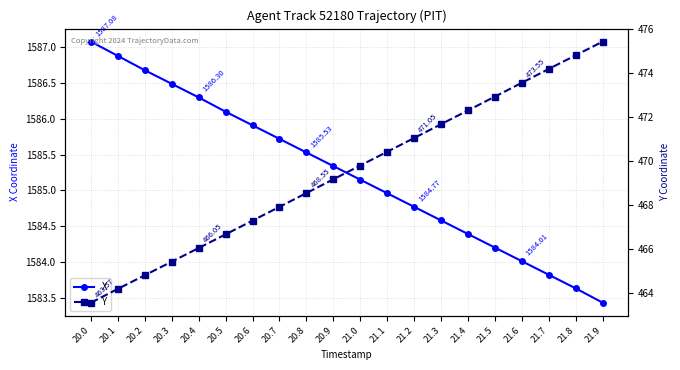

Which series has the widest spread of values?

Y